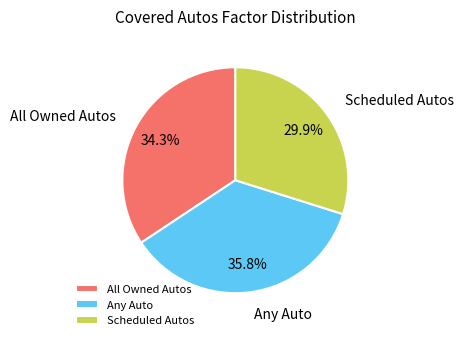

To the nearest percent, what is the difference between the largest and smallest slice percentages?

6%